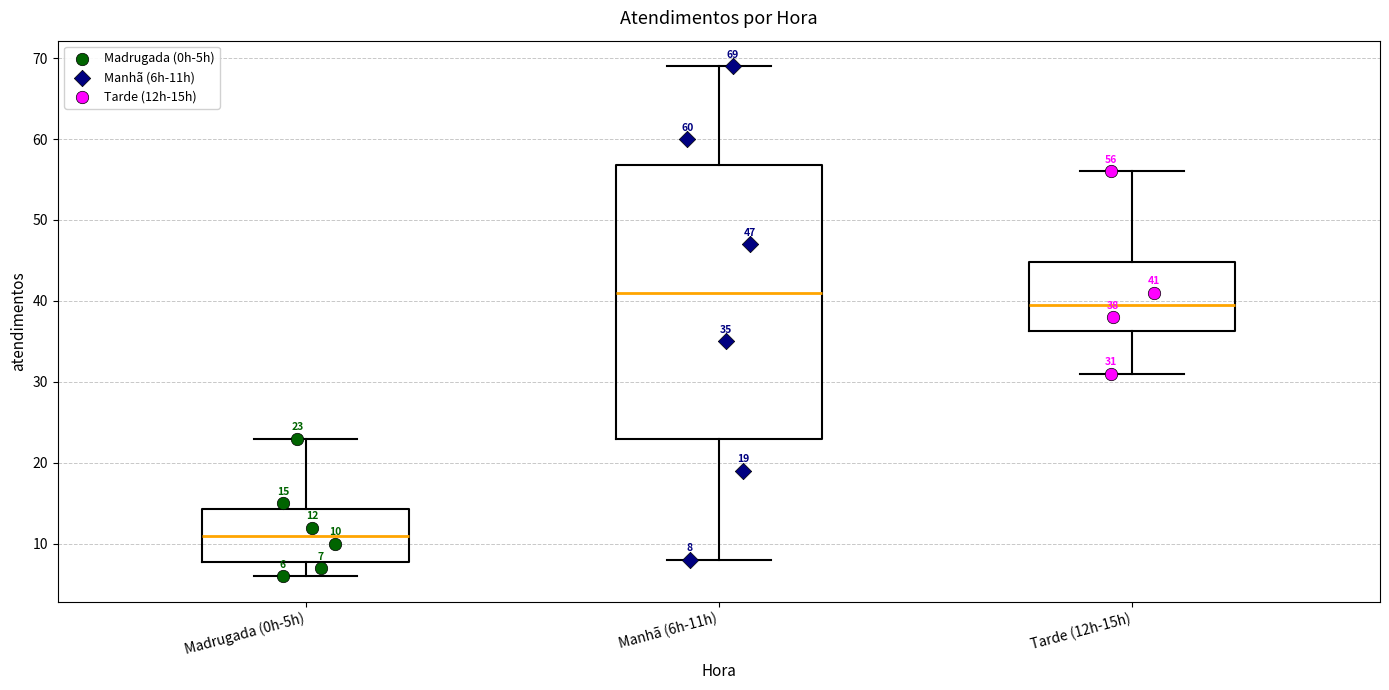

Which box is the tallest, from its lower edge to its upper edge?

Manhã (6h-11h)